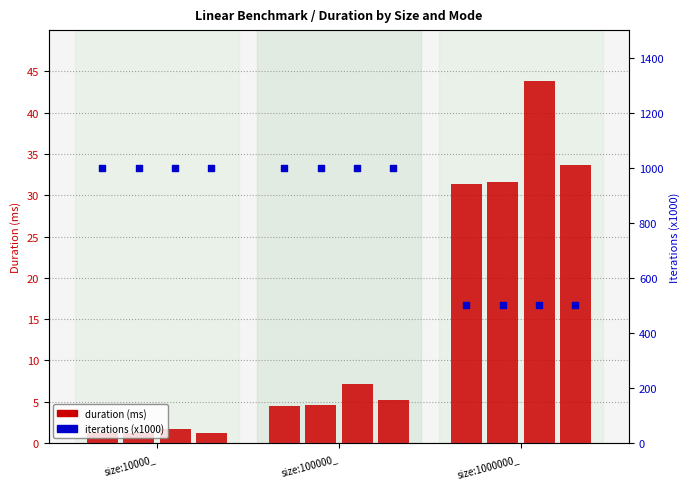

At how many categories does at least one series exceed 22?

1